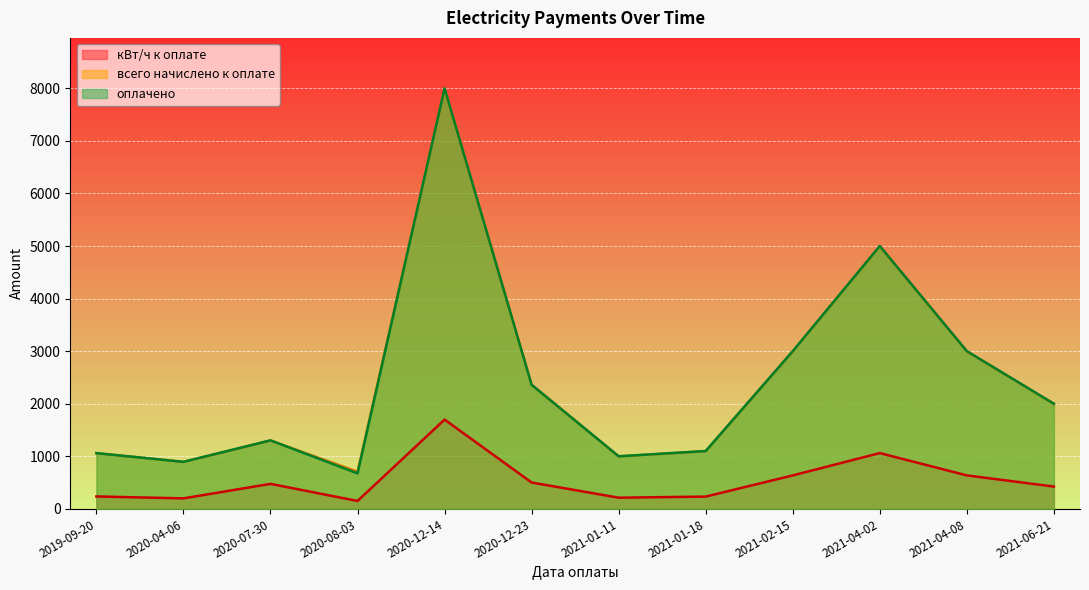

Which has a higher value, 2020-12-14 or 2021-01-11?

2020-12-14